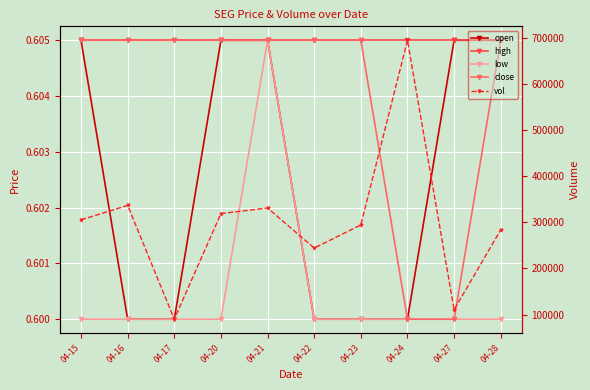

The value of low at 04-22 is 0.6. True or false?

True